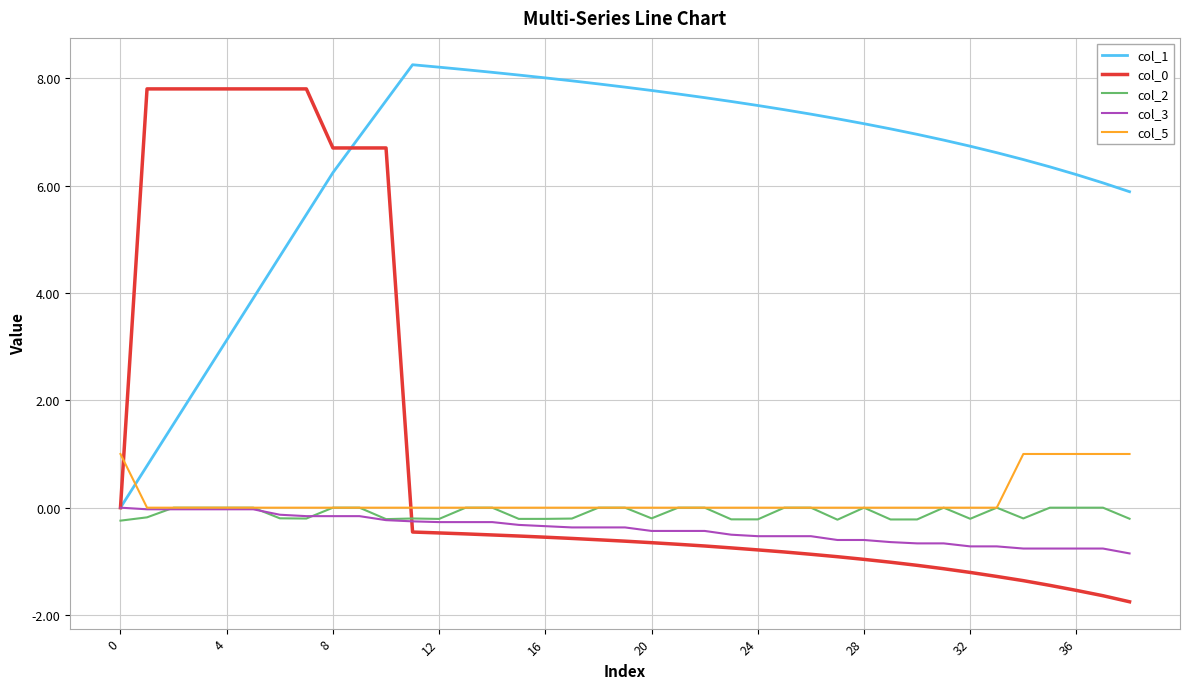

True or false: col_1 and col_5 cross at least once.

True